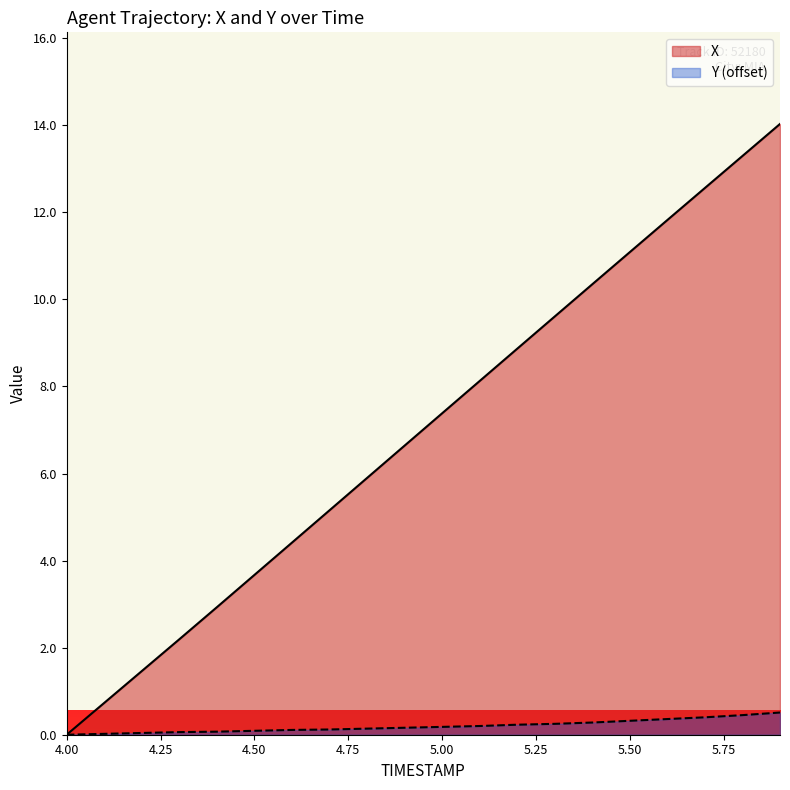

Count the number of data series in this chart.

2